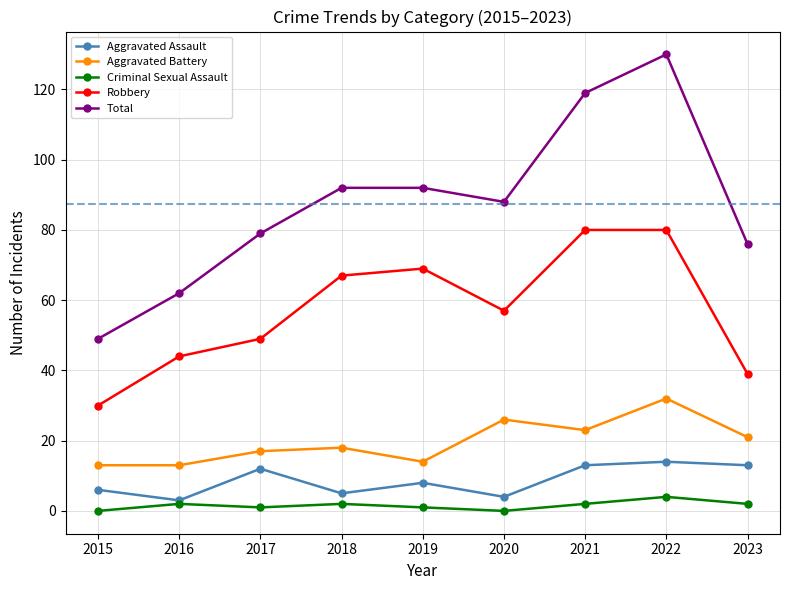

What is the lowest value of the Aggravated Assault series?

3